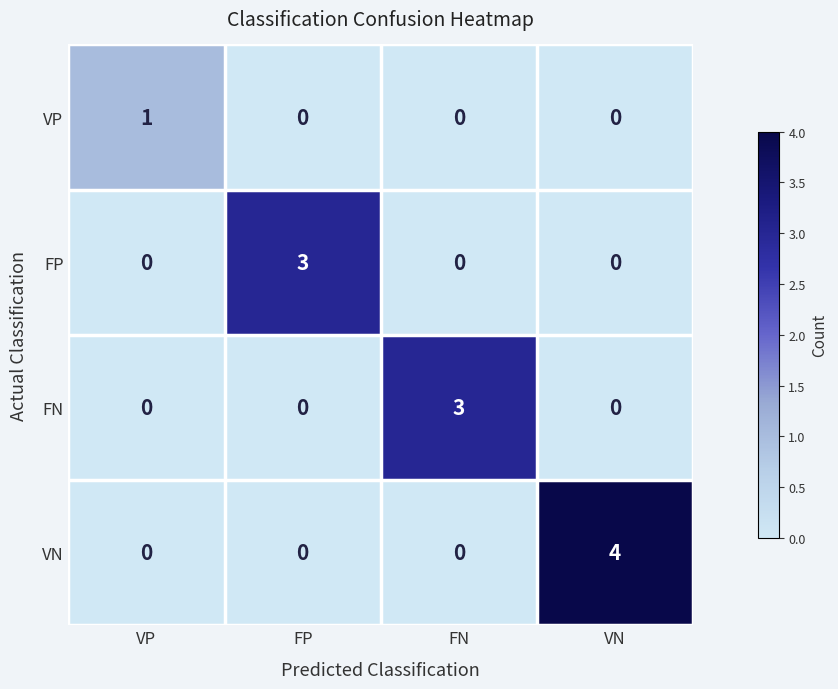

Between FP and VN, which series saw the biggest shift?

VN